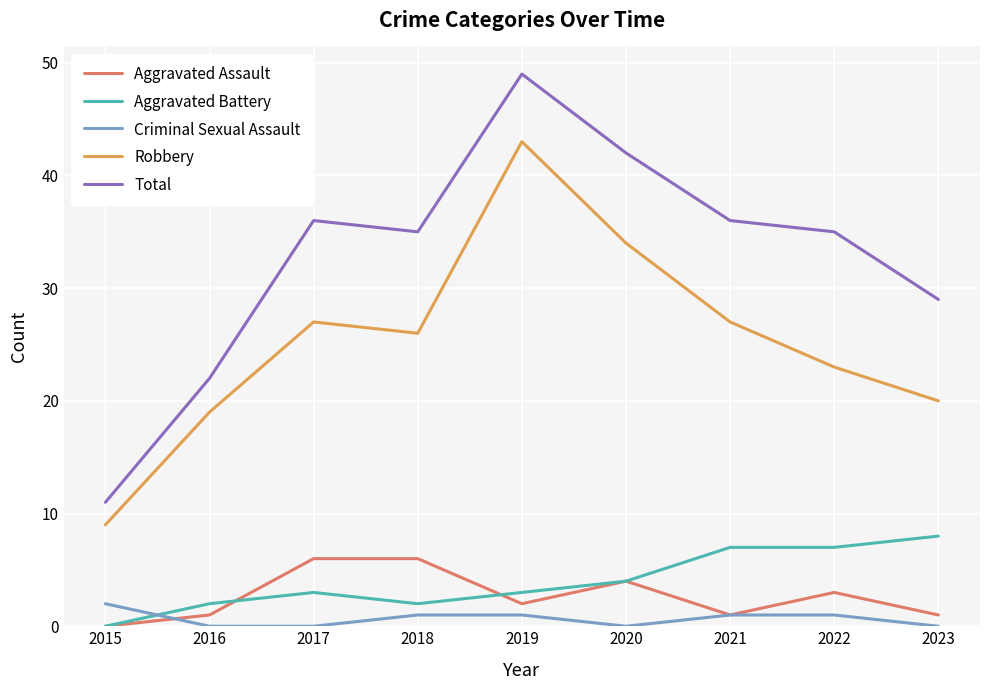

What are all the series names shown in the legend?

Aggravated Assault, Aggravated Battery, Criminal Sexual Assault, Robbery, Total